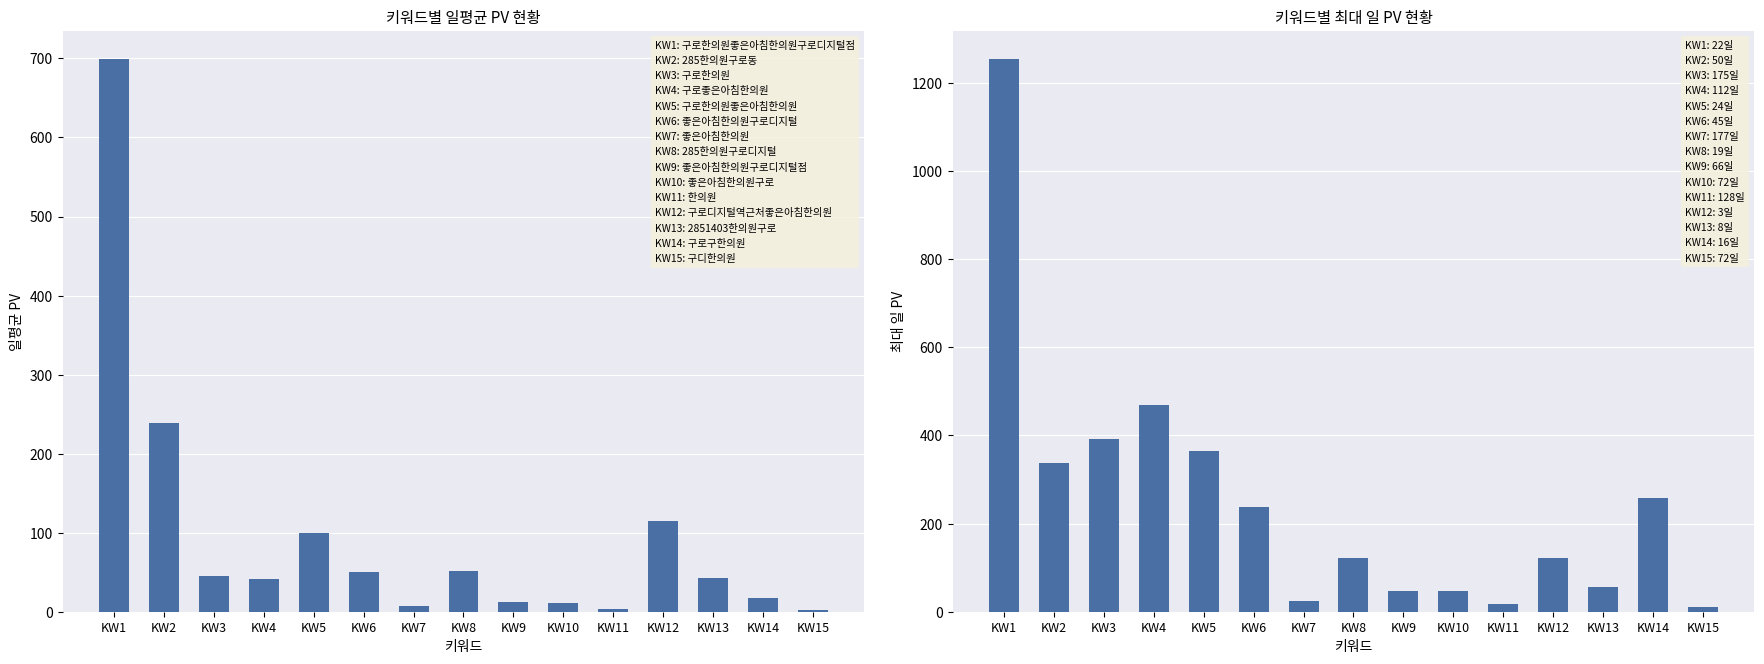

At which label does 일평균 PV first exceed 42?

KW1